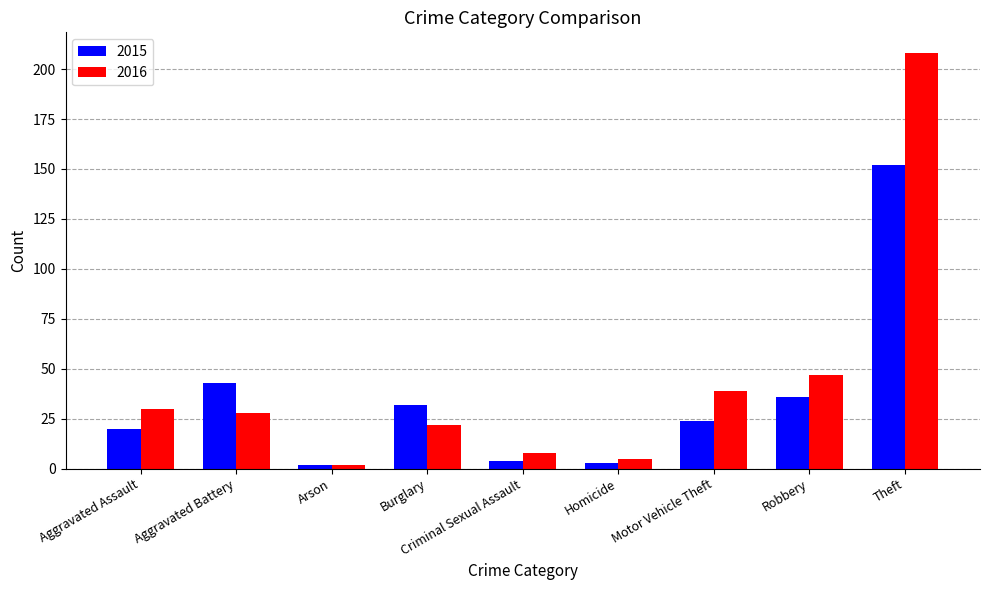

How many groups of bars are there?

9